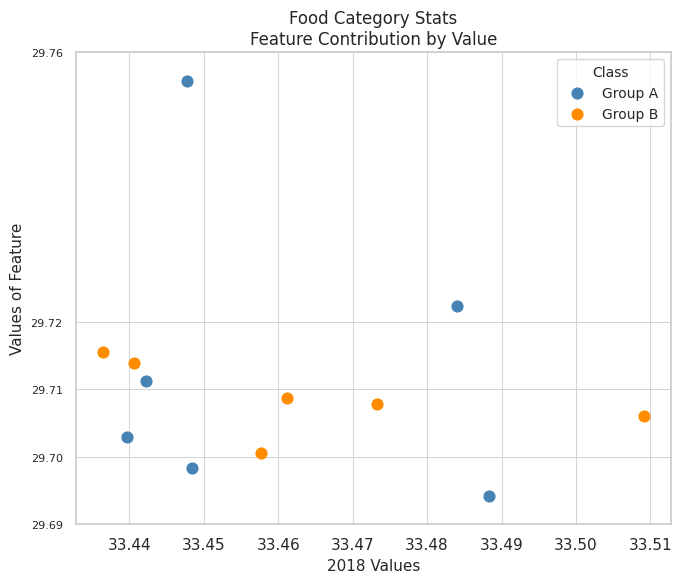

Which series has the widest spread of Y values?

Group A